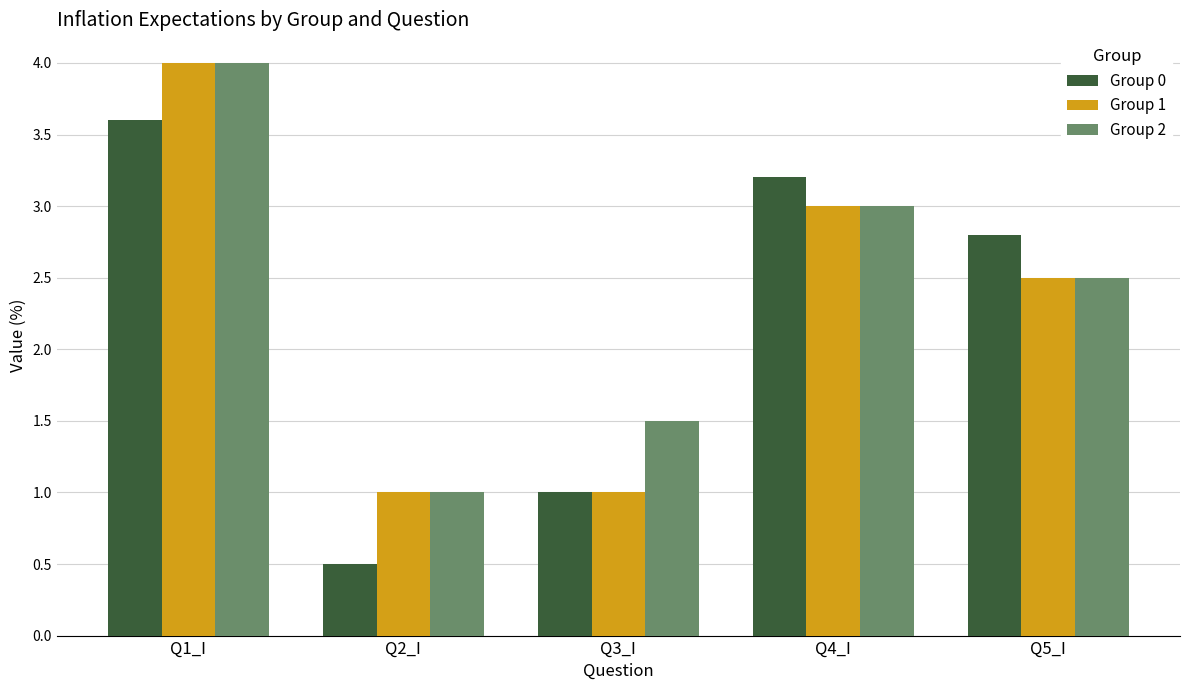

True or false: Group 0 has a value of 1.7 at Q1_I.

False